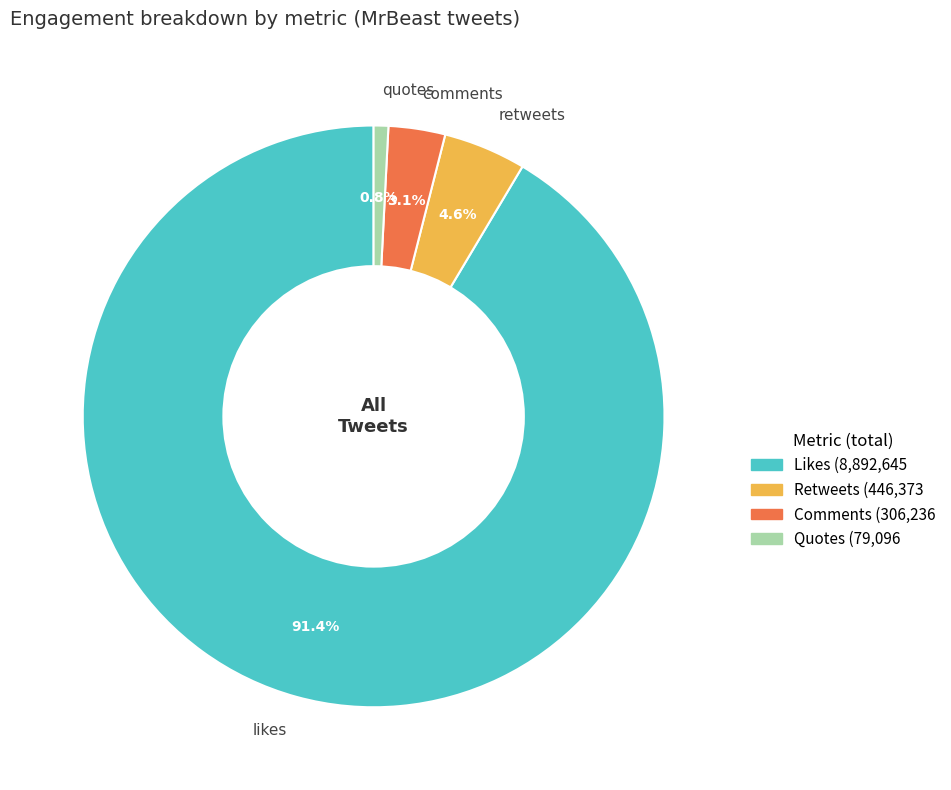

Rank the categories by value from highest to lowest.

likes, retweets, comments, quotes